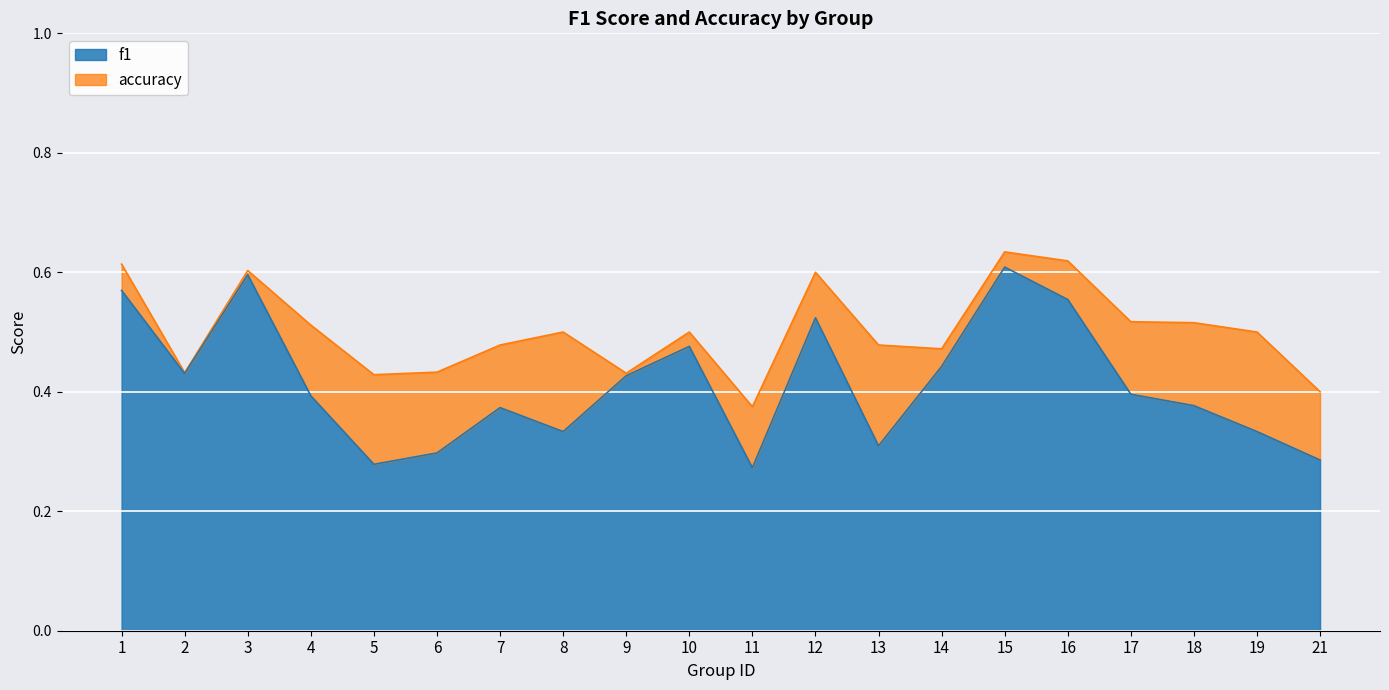

What is the value of the accuracy point at the 4th from the left?

0.5